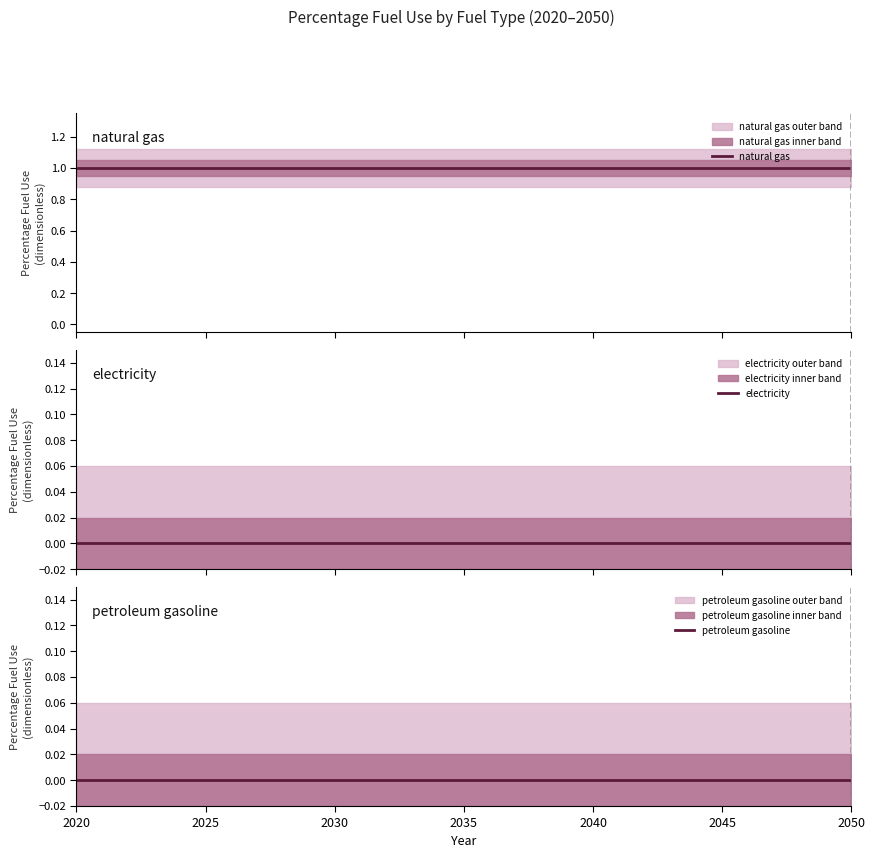

How many lines are shown in the chart?

3